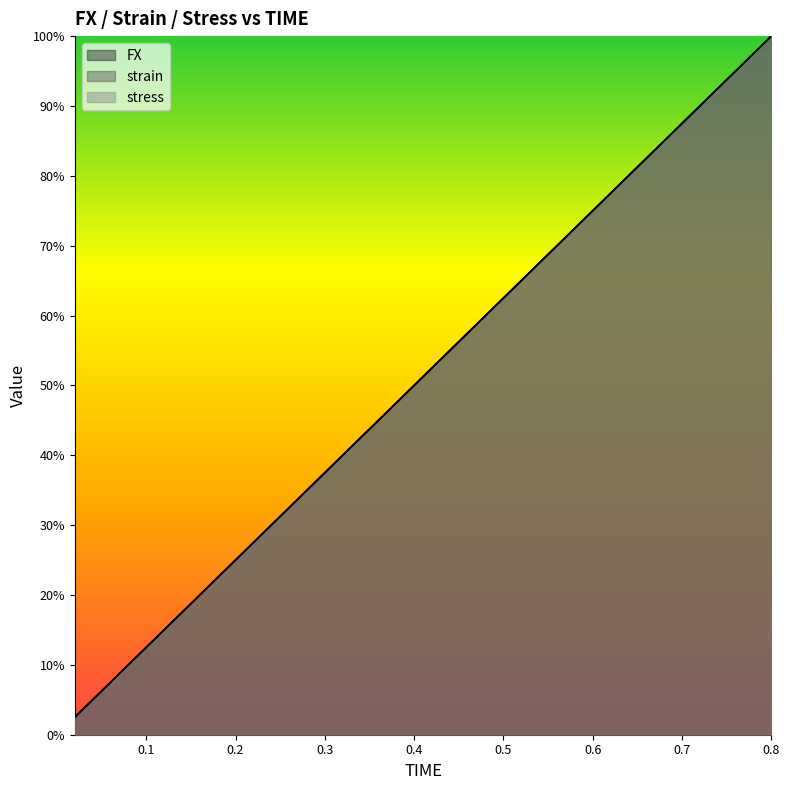

At which category is the sum across all series the highest?

0.8